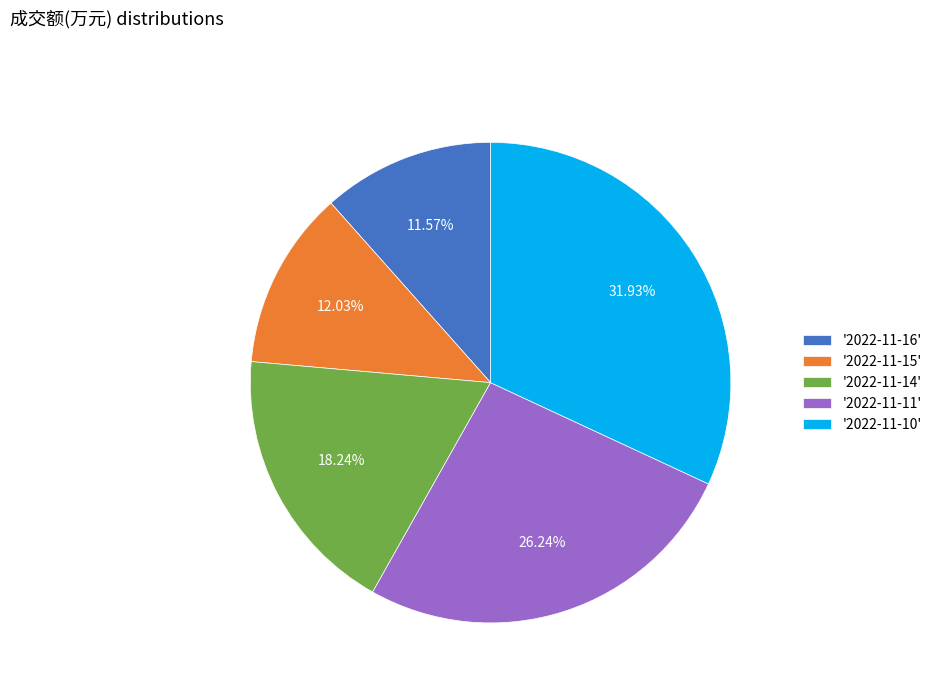

Is '2022-11-10' the majority of the pie?

No